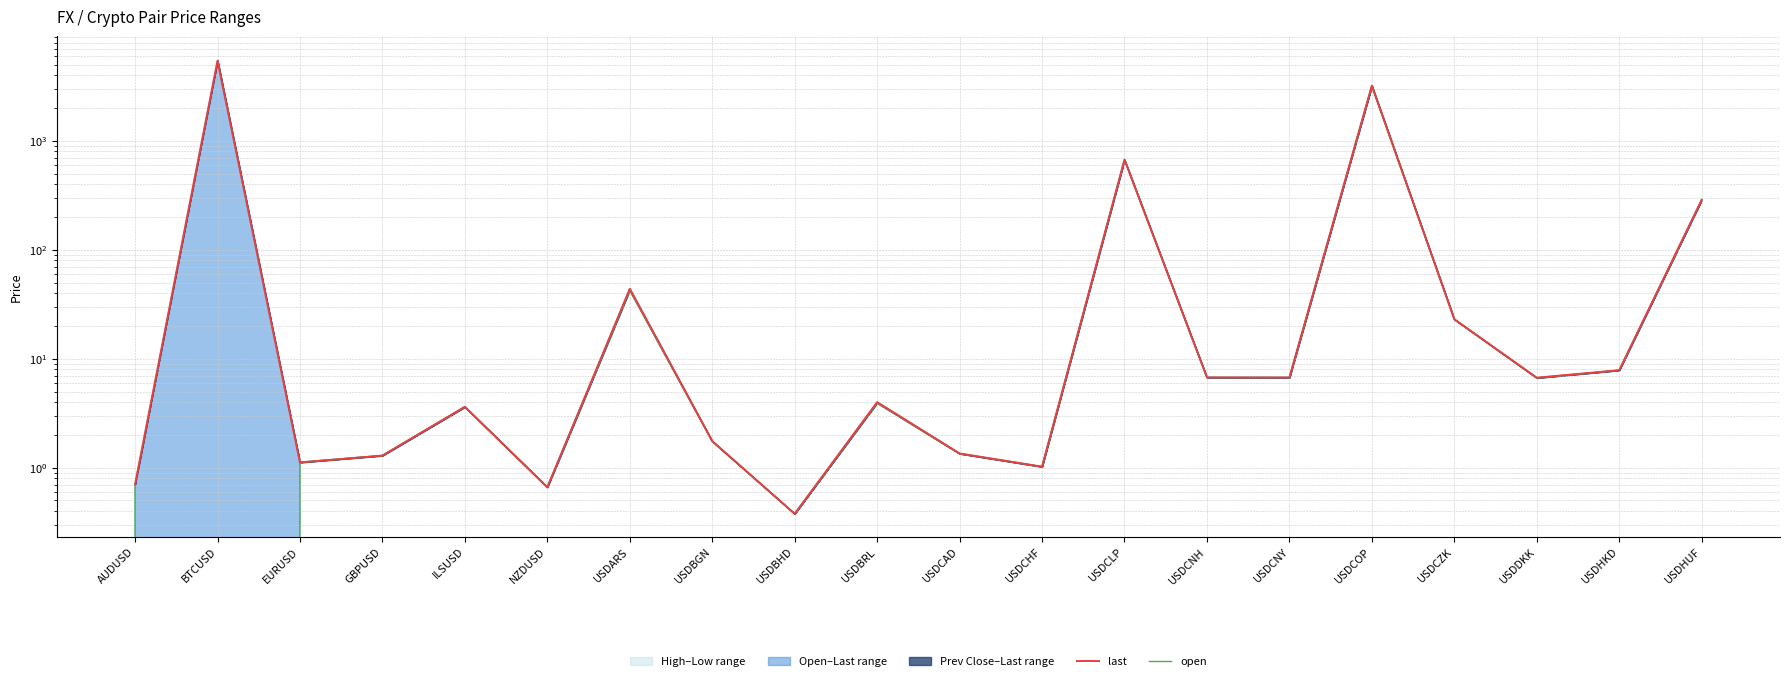

Is this an area chart (filled region under the line)?

No